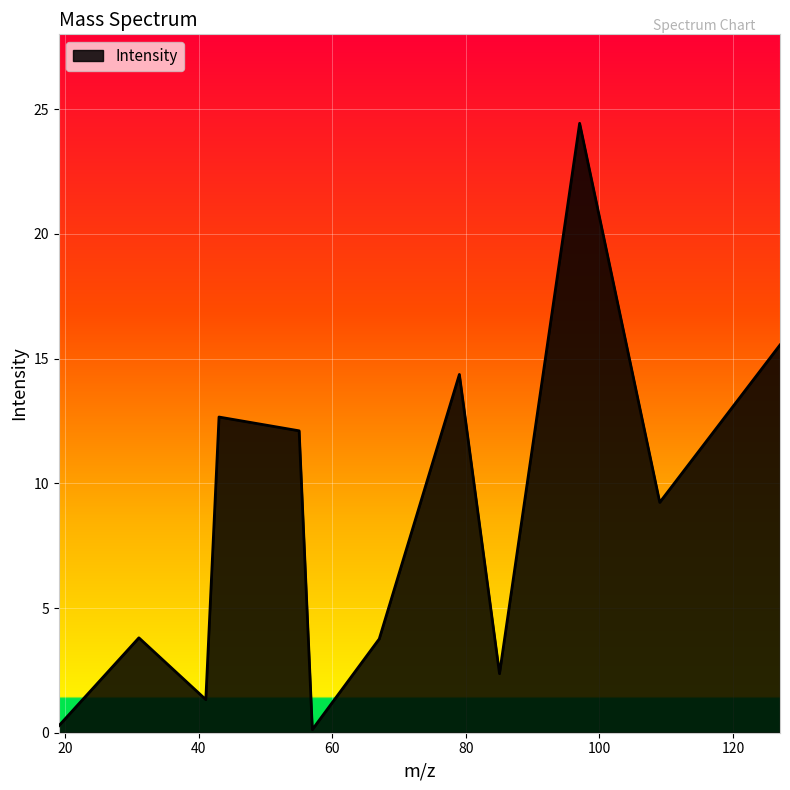

What is the greatest value displayed?

24.4